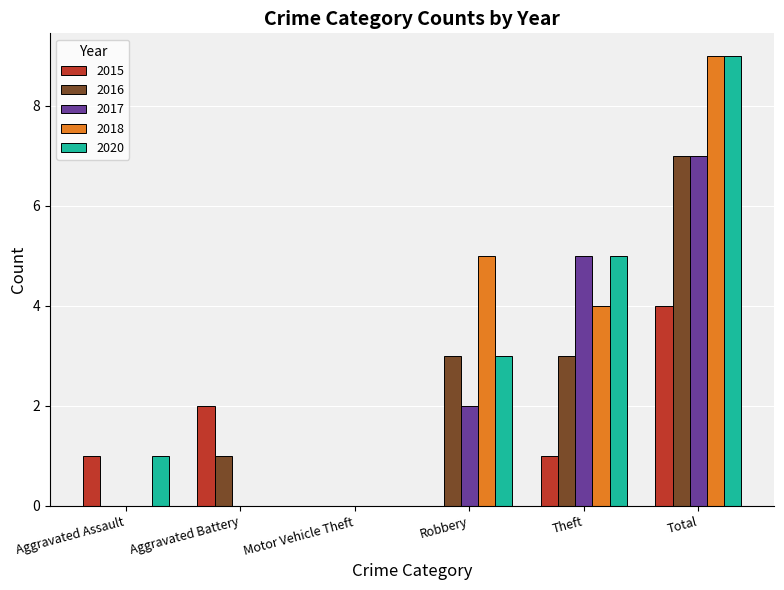

Count the number of categories in the chart.

6